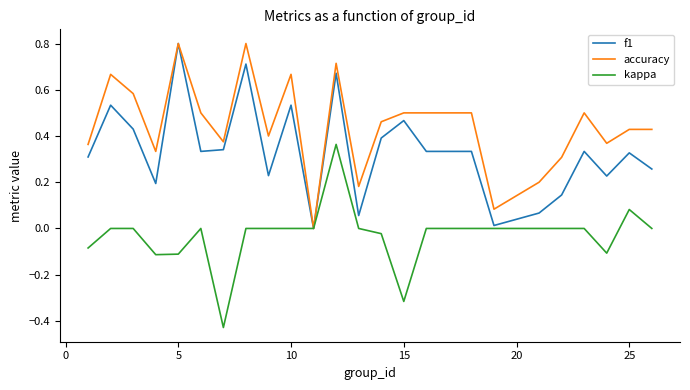

List the series in order of their overall mean, highest first.

accuracy, f1, kappa